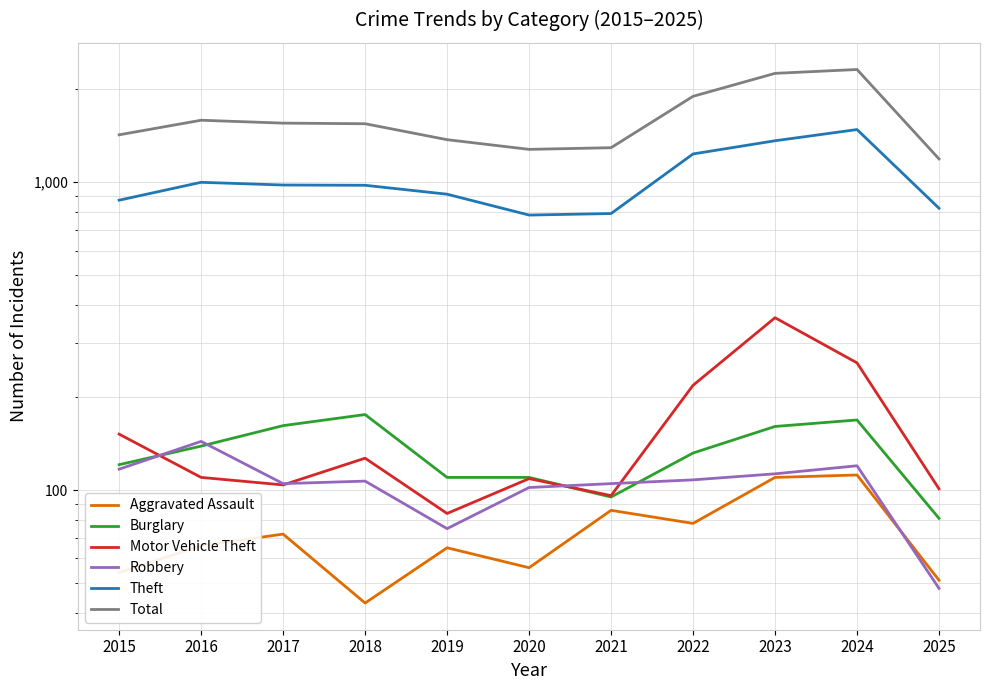

How many interior local peaks does the Aggravated Assault series have?

4